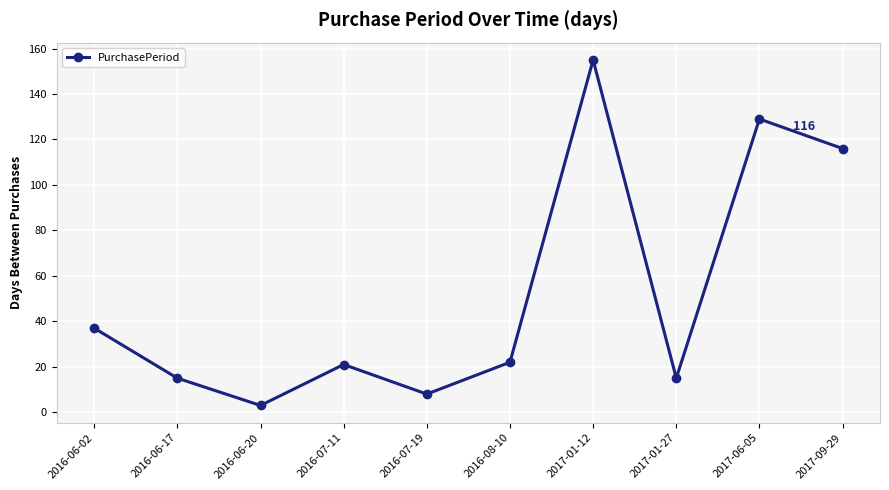

What is the value of the 5th point from the left?

8